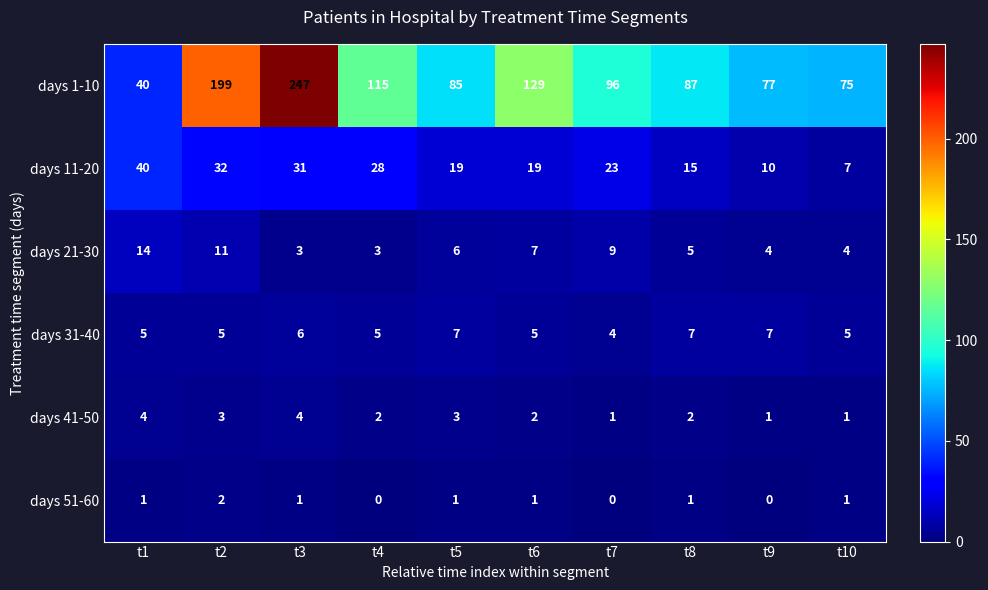

Count the number of data series in this chart.

6